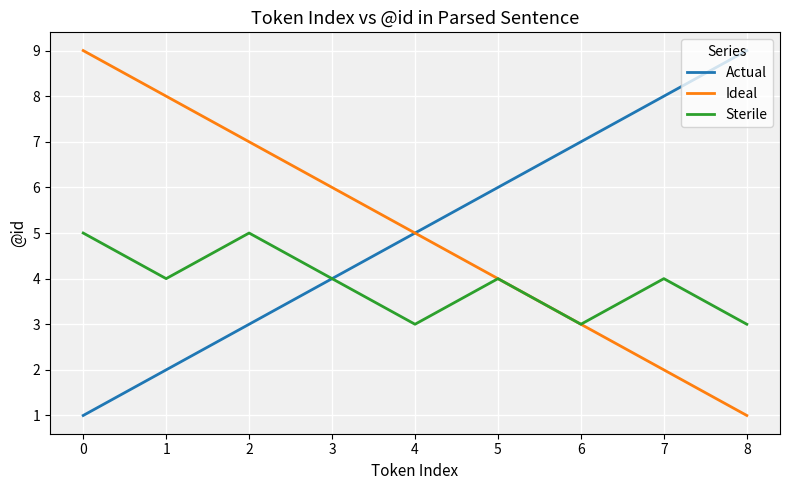

What is the difference between the highest and lowest values at 0?

8